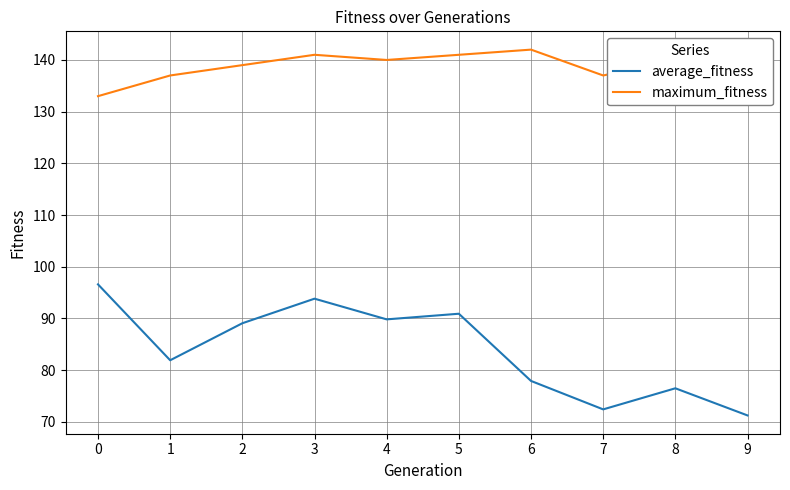

What is the greatest value displayed?

142.0